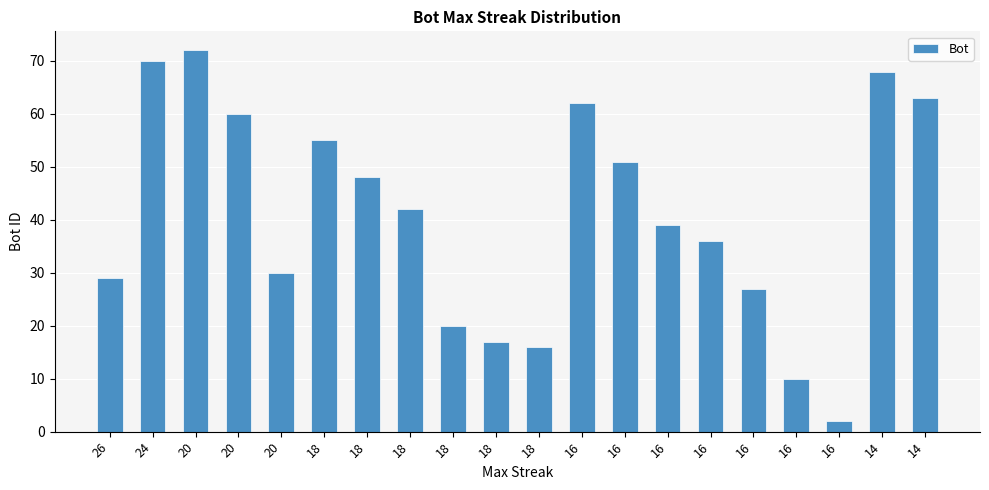

How many data points does each series have?

20